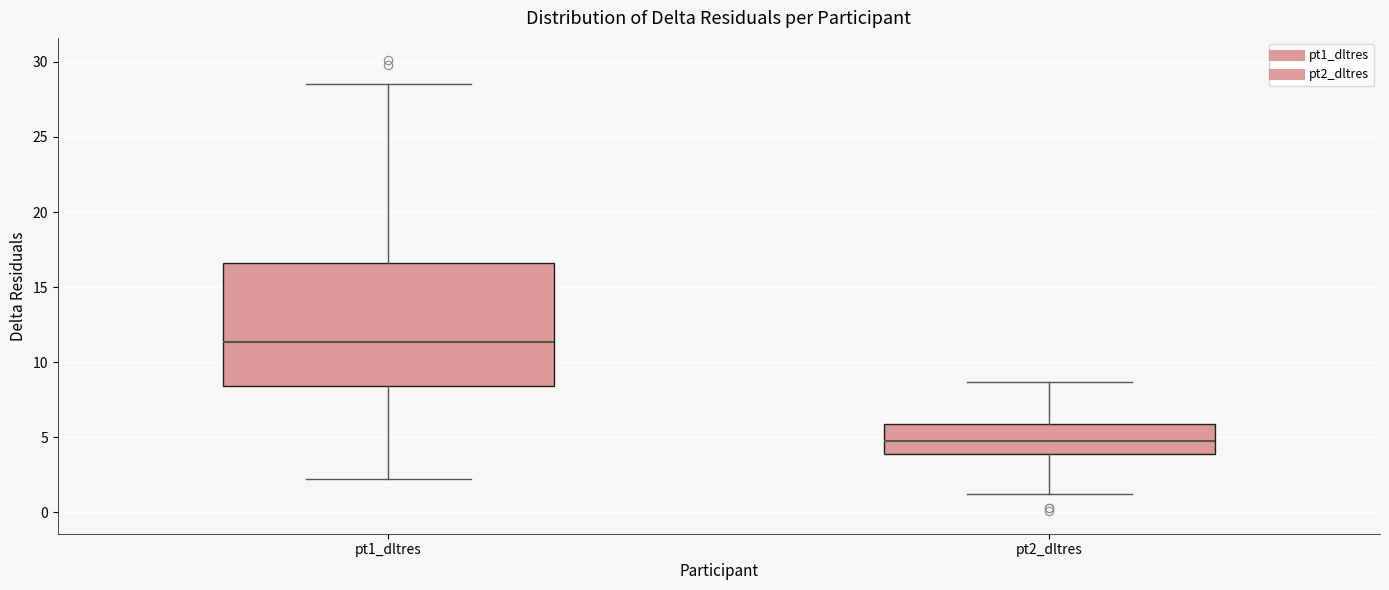

Which box has the lowest median line?

pt2_dltres